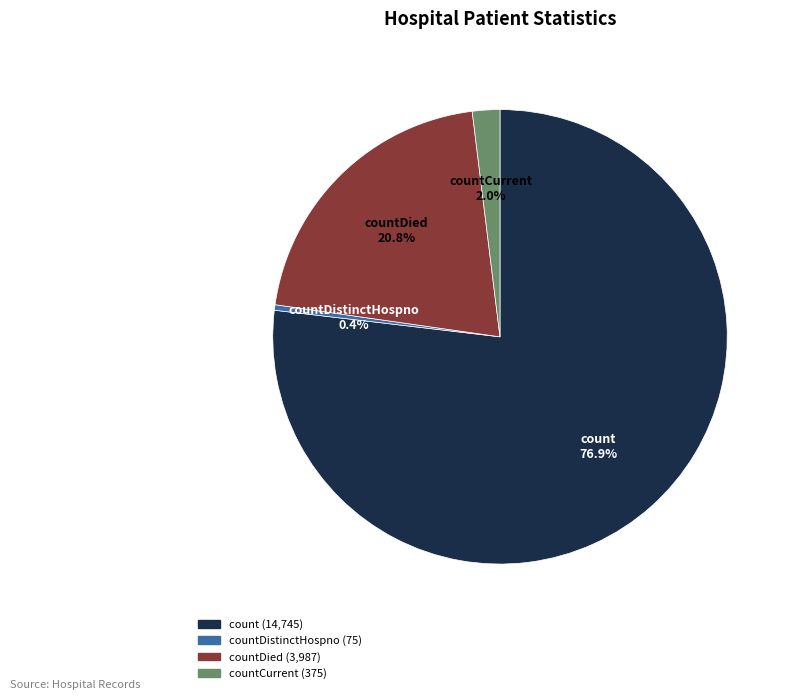

Is there any slice that represents more than half of the pie?

Yes